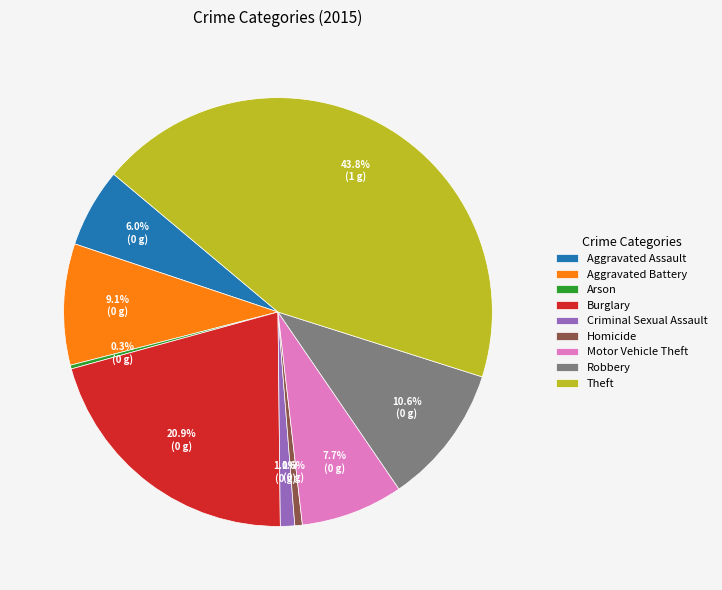

Which slice is the largest?

Theft